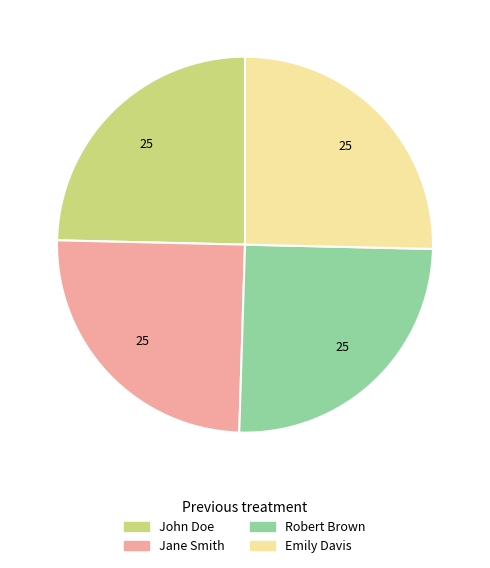

Does John Doe account for over 50% of the chart?

No